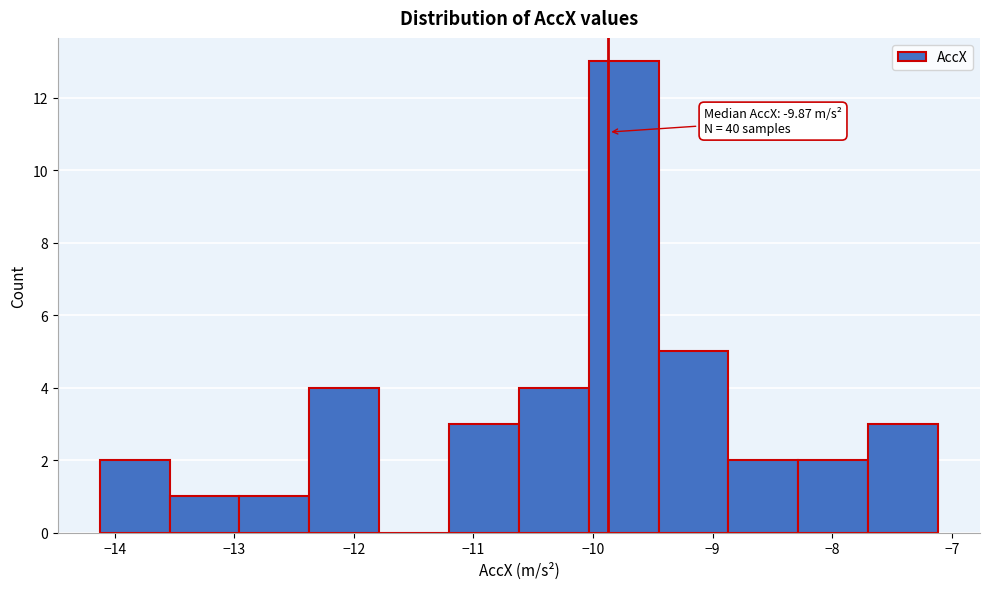

Over which range of the x-axis is the bar tallest?

-10.0 to -9.5